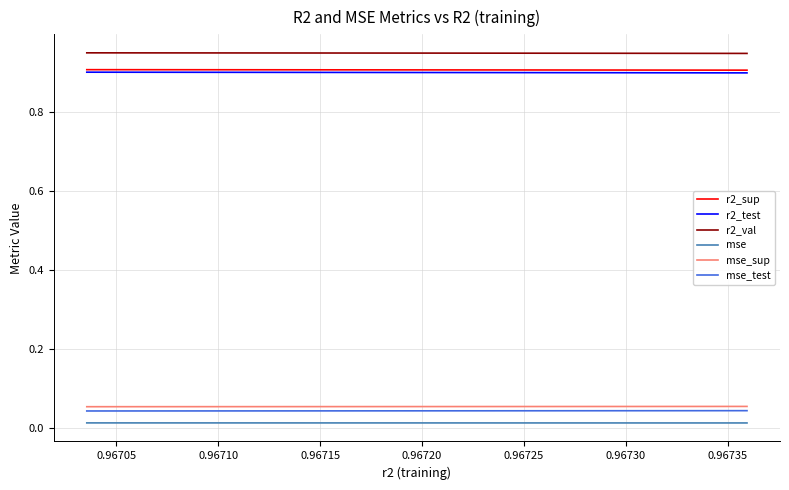

True or false: mse_sup and mse_test cross at least once.

False